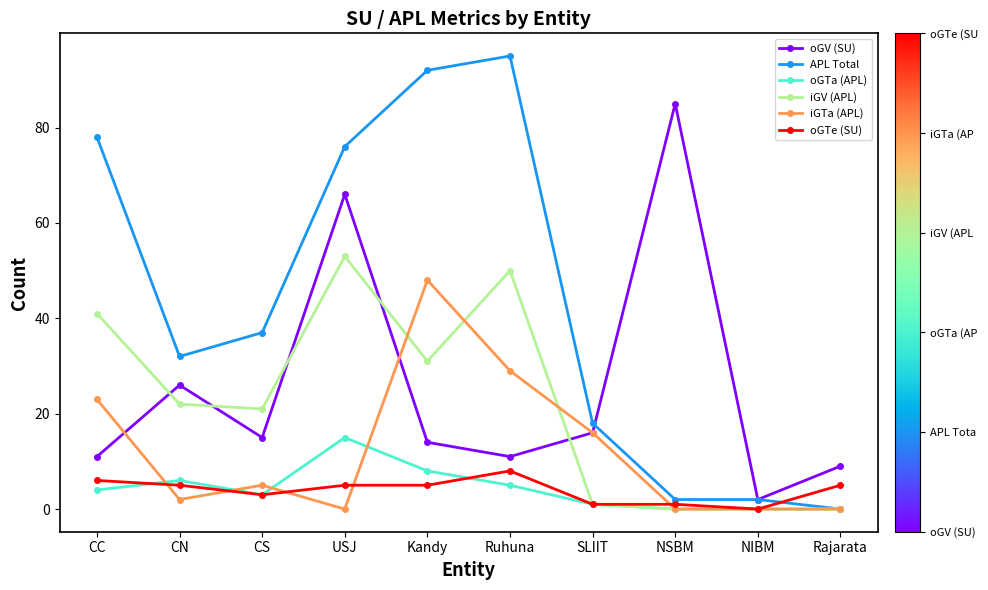

True or false: iGV (APL) has more than 0 points higher than both neighbors.

True